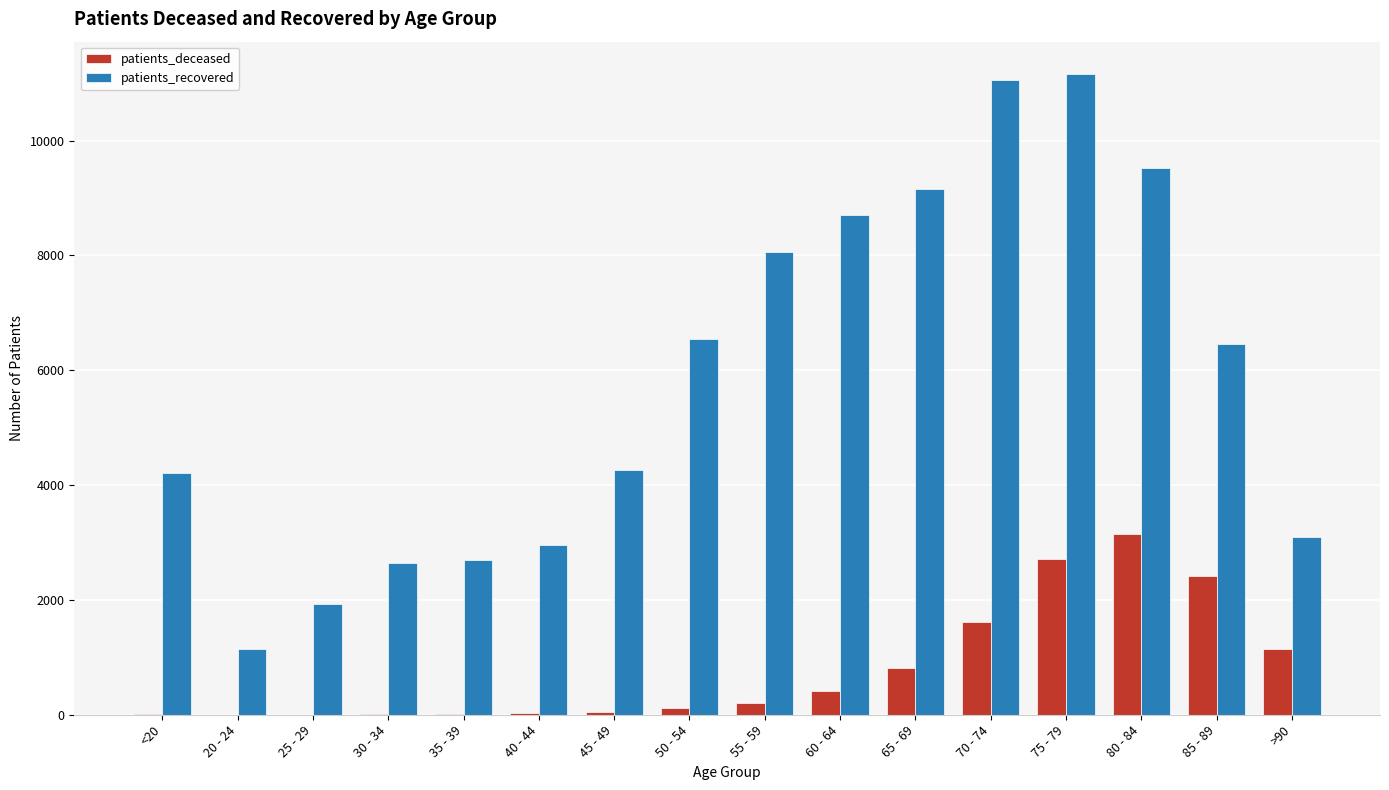

What is the highest value of the patients_recovered series?

11165